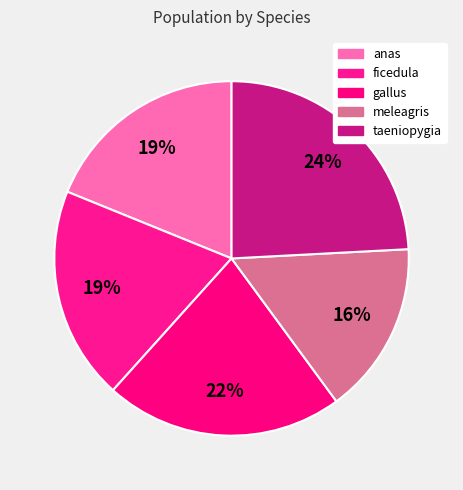

Count the number of slices in the pie.

5